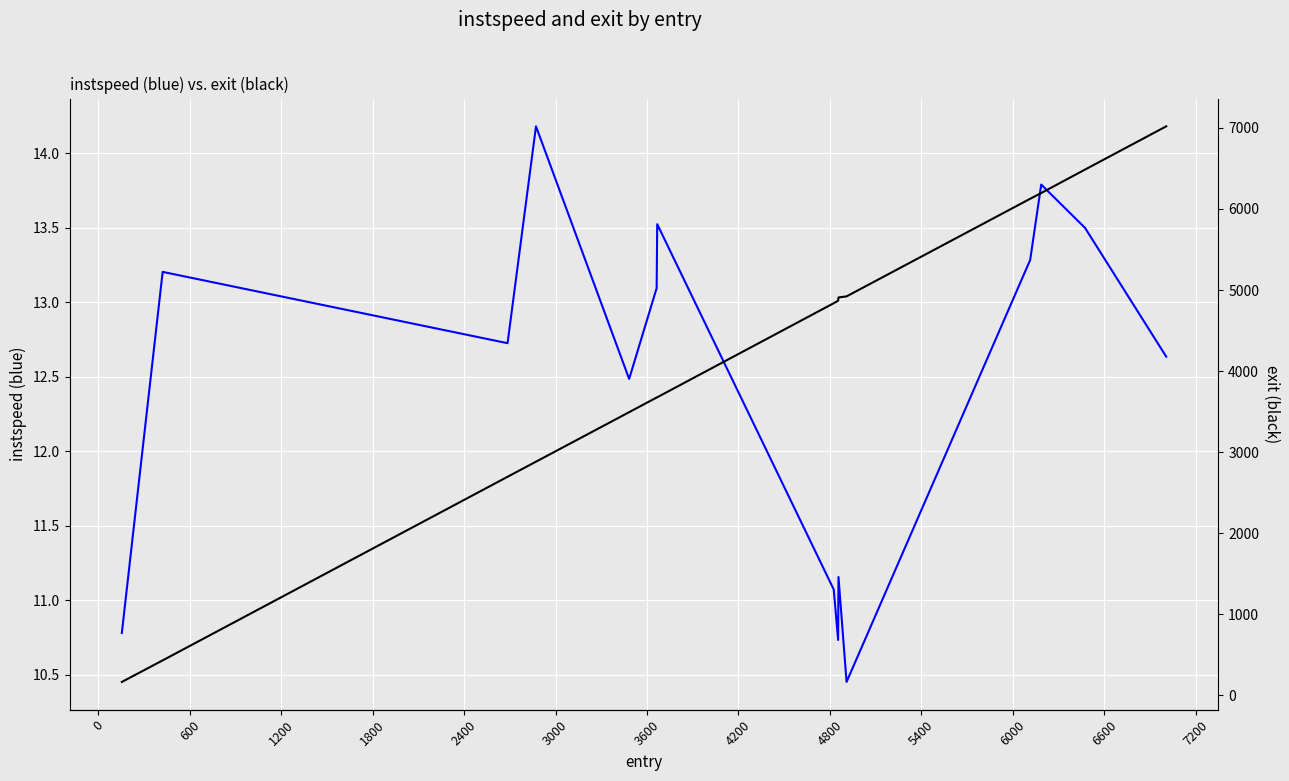

True or false: exit has more than 0 interior local peaks.

False